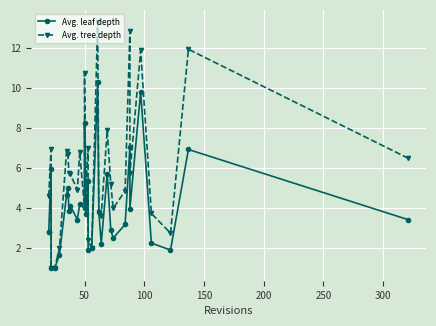

Does the chart display data point markers on the line(s)?

Yes